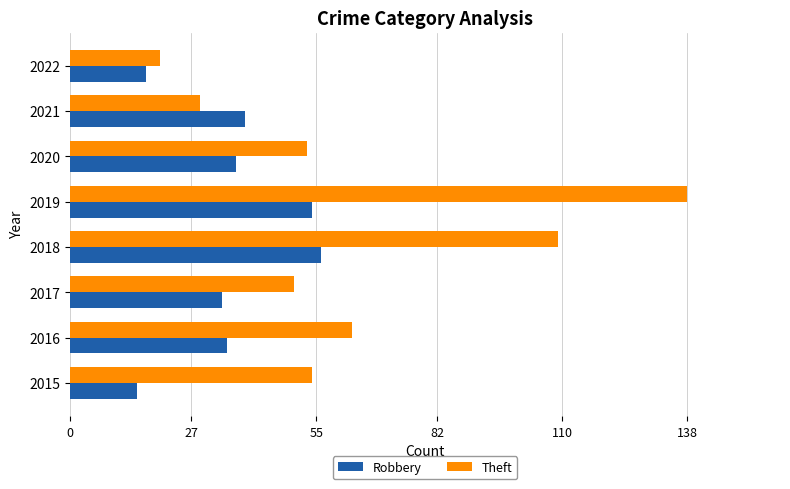

How many values in the Theft series are below 54?

4